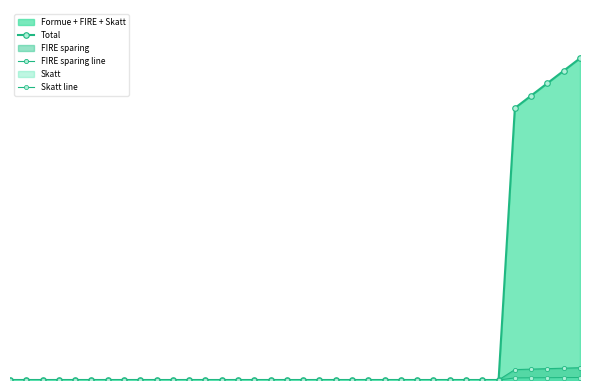

What is the difference between the second highest and minimum values in the Skatt line series?

4768